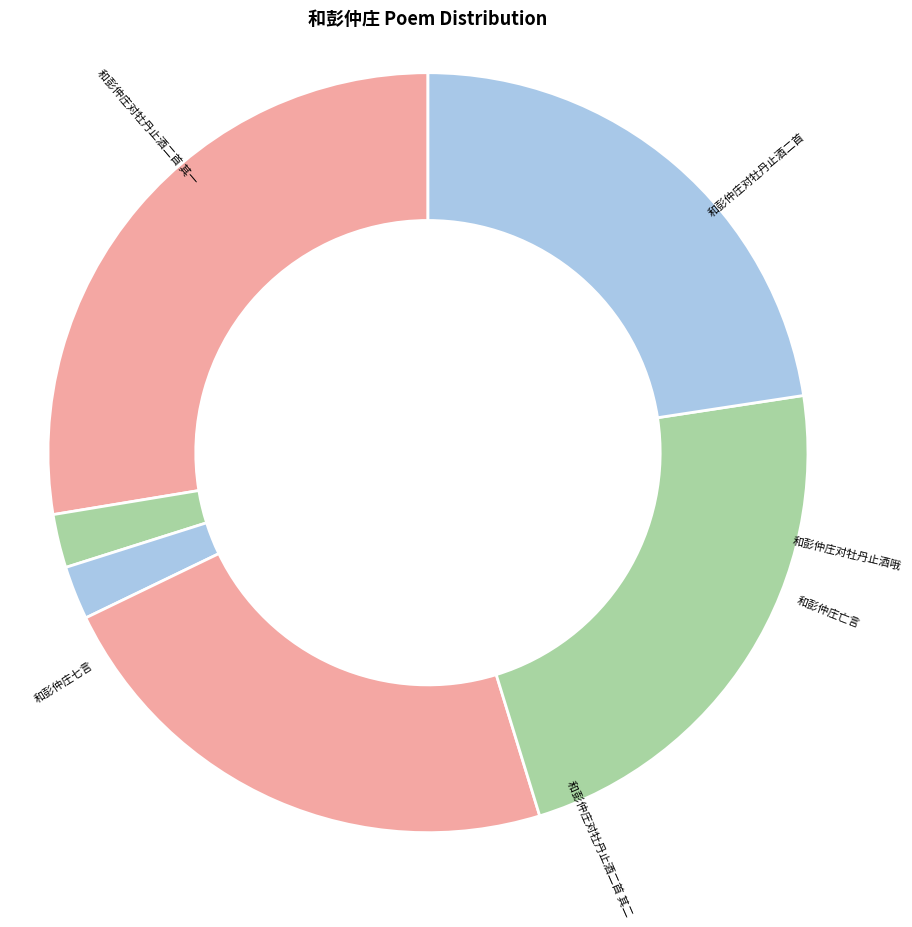

Between 和彭仲庄对牡丹止酒二首 and 和彭仲庄七言, which is larger?

和彭仲庄对牡丹止酒二首